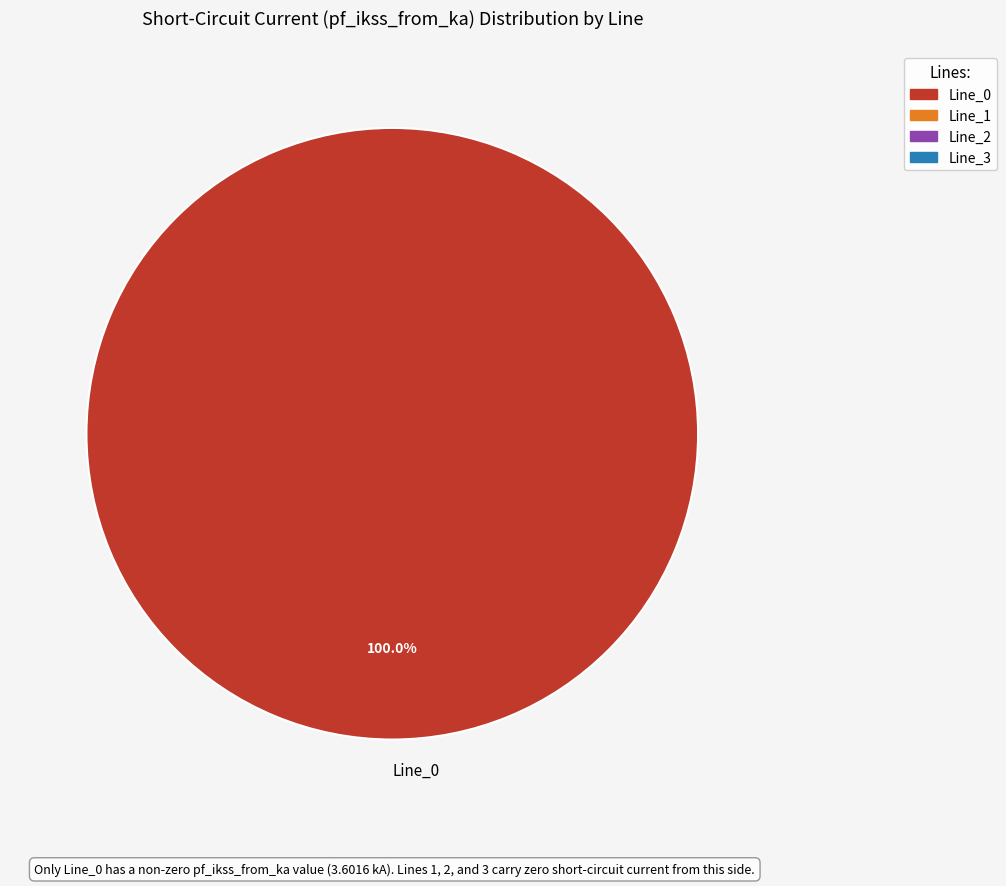

Rank the categories by value from lowest to highest.

Line_0